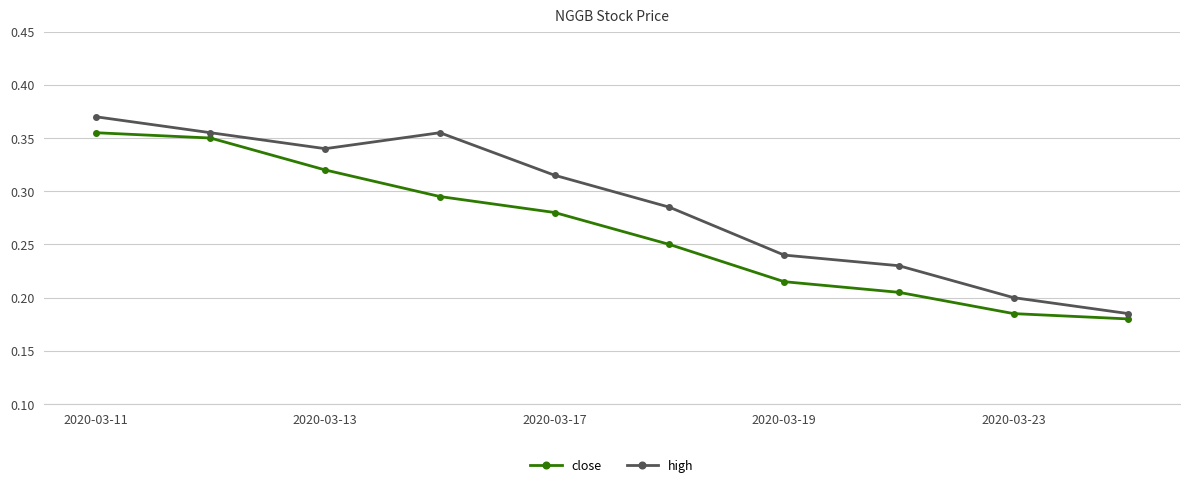

Which series has the largest total across all categories?

high